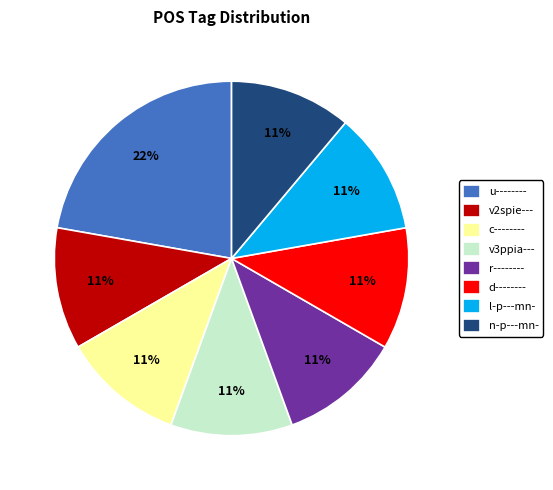

Do r-------- and n-p---mn- together represent more than half of the pie?

No